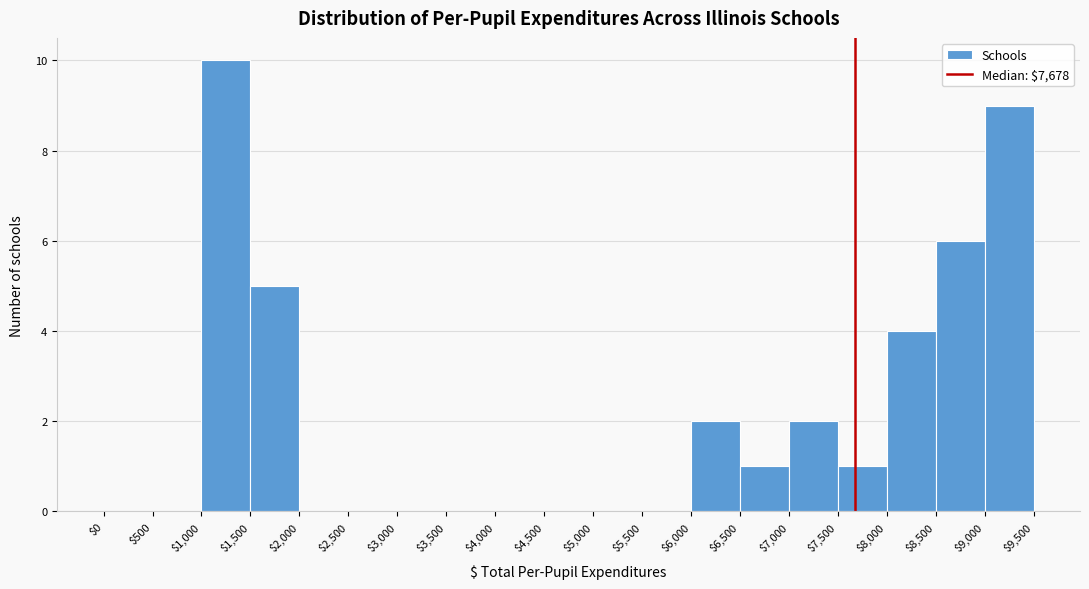

Which range on the x-axis has the tallest bar?

$1,000 to $1,500